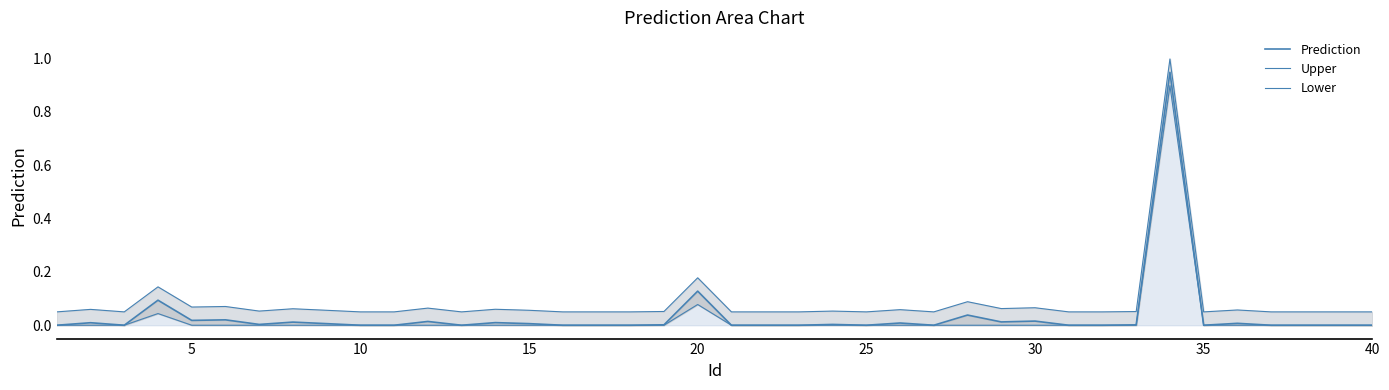

True or false: Lower and Upper intersect in this chart.

False